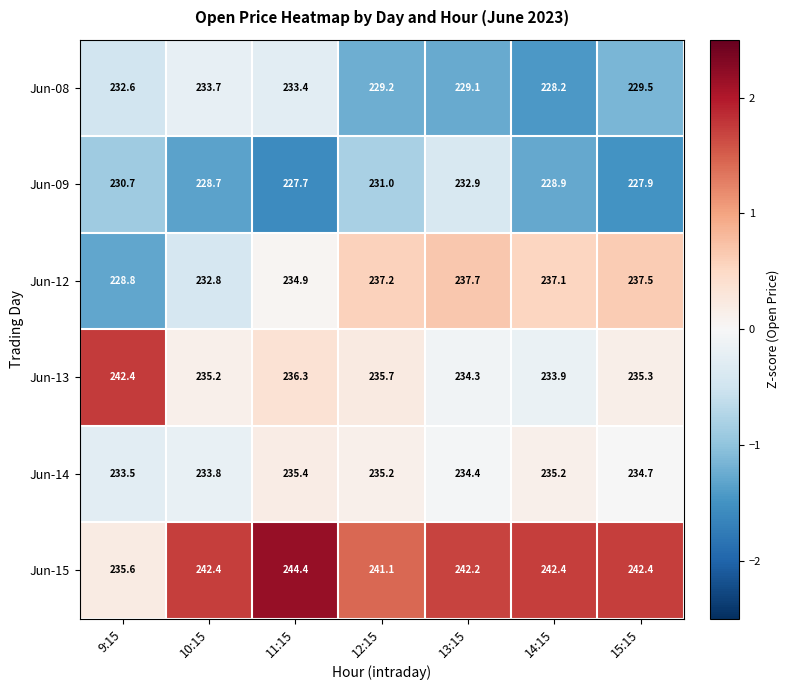

Which category has the highest value across all series?

11:15